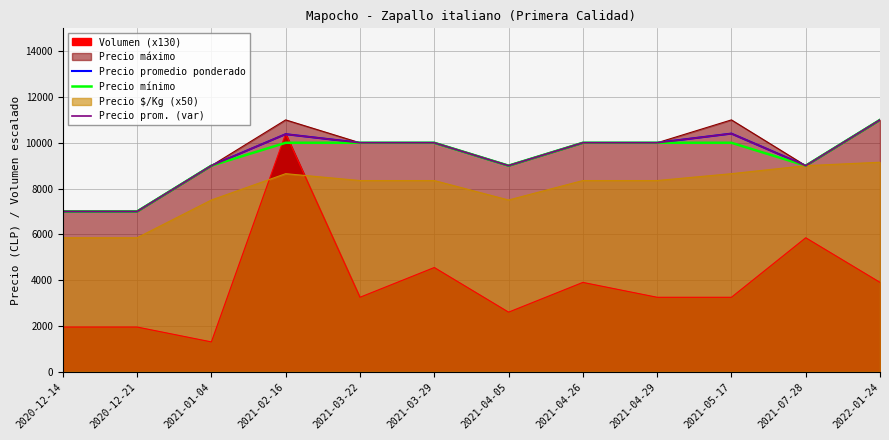

True or false: Precio prom. (var) and Precio mínimo cross at least once.

False